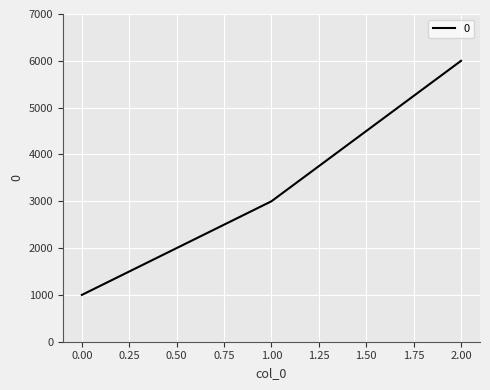

Rank the categories by value from highest to lowest.

2.00, 1.00, 0.00